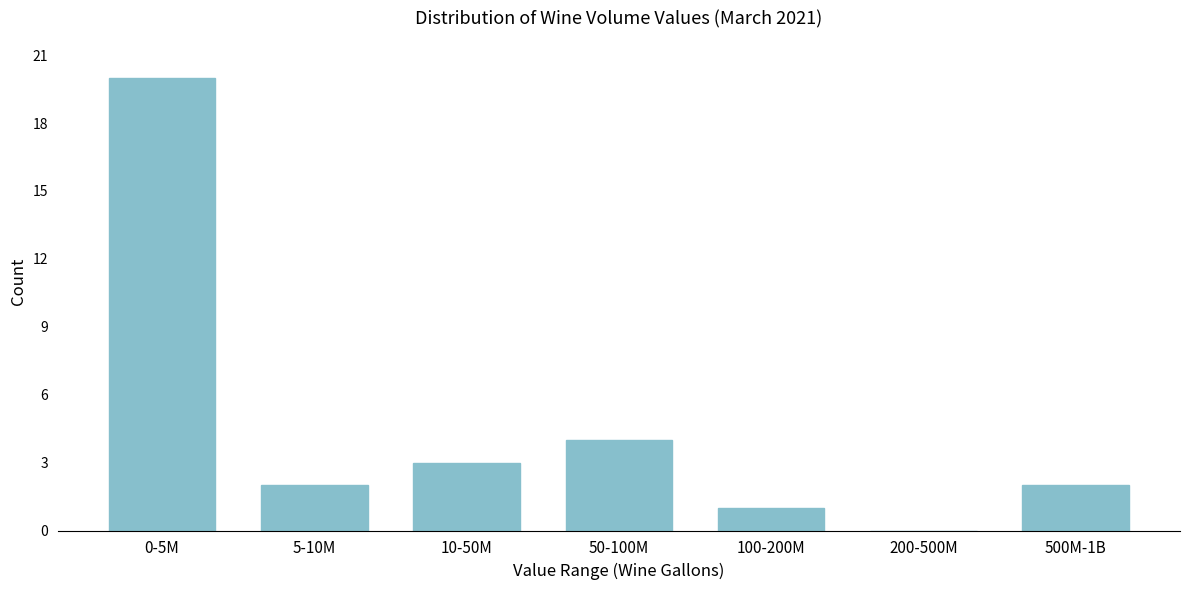

Reading left to right, list all the values displayed in this chart.

0-5M=20	5-10M=2	10-50M=3	50-100M=4	100-200M=1	200-500M=0	500M-1B=2